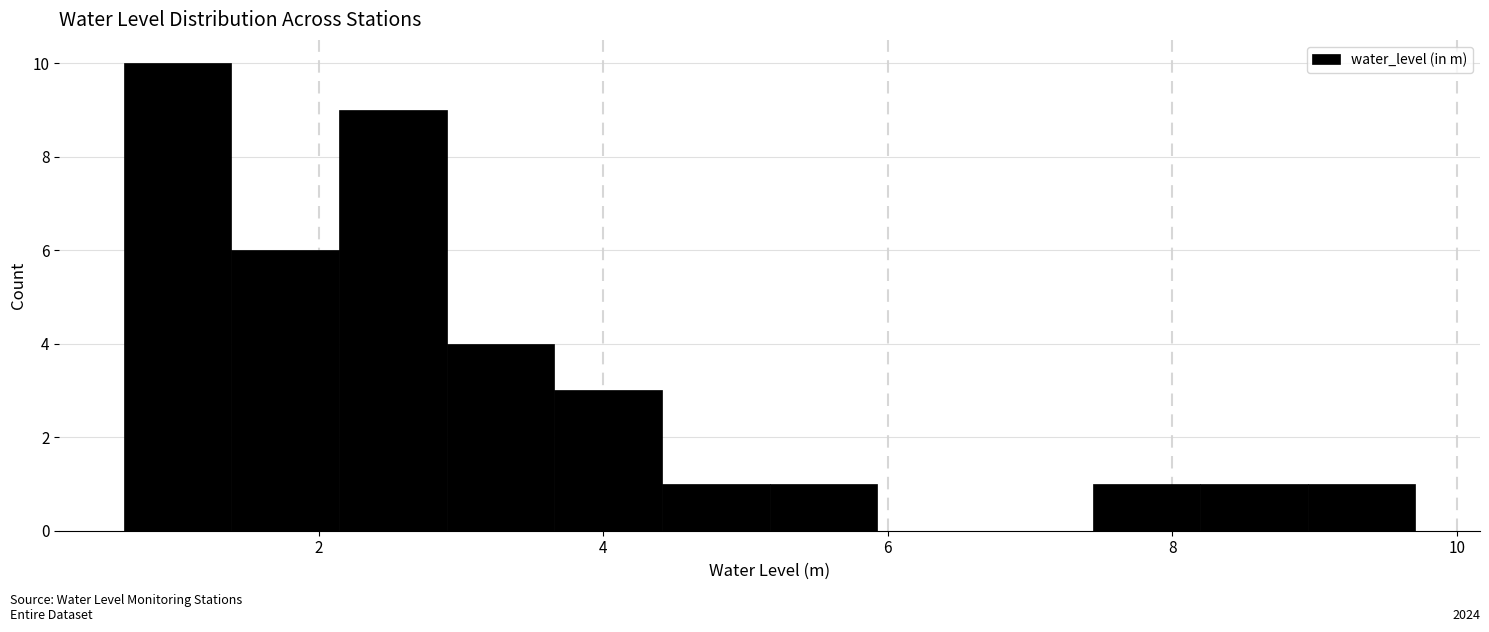

Around what value on the x-axis is the tallest bar? Give the approximate position of its centre, as read against the axis.

1.0